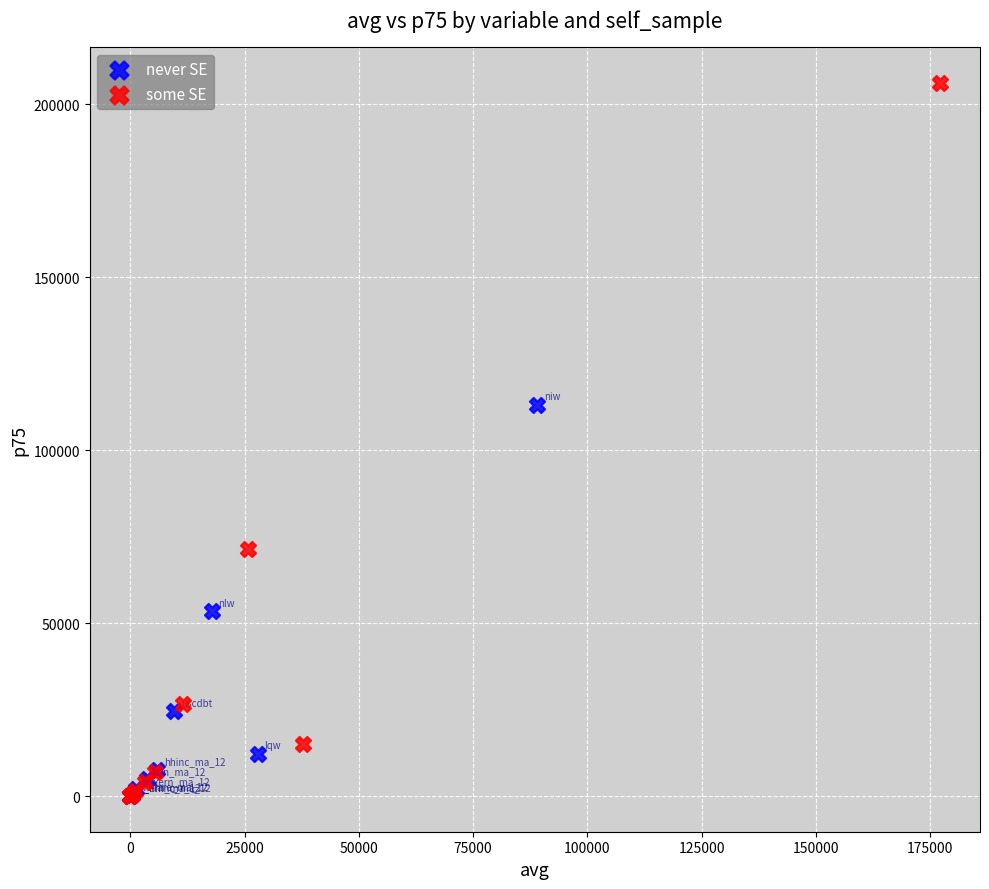

What are all the series names shown in the legend?

never SE, some SE